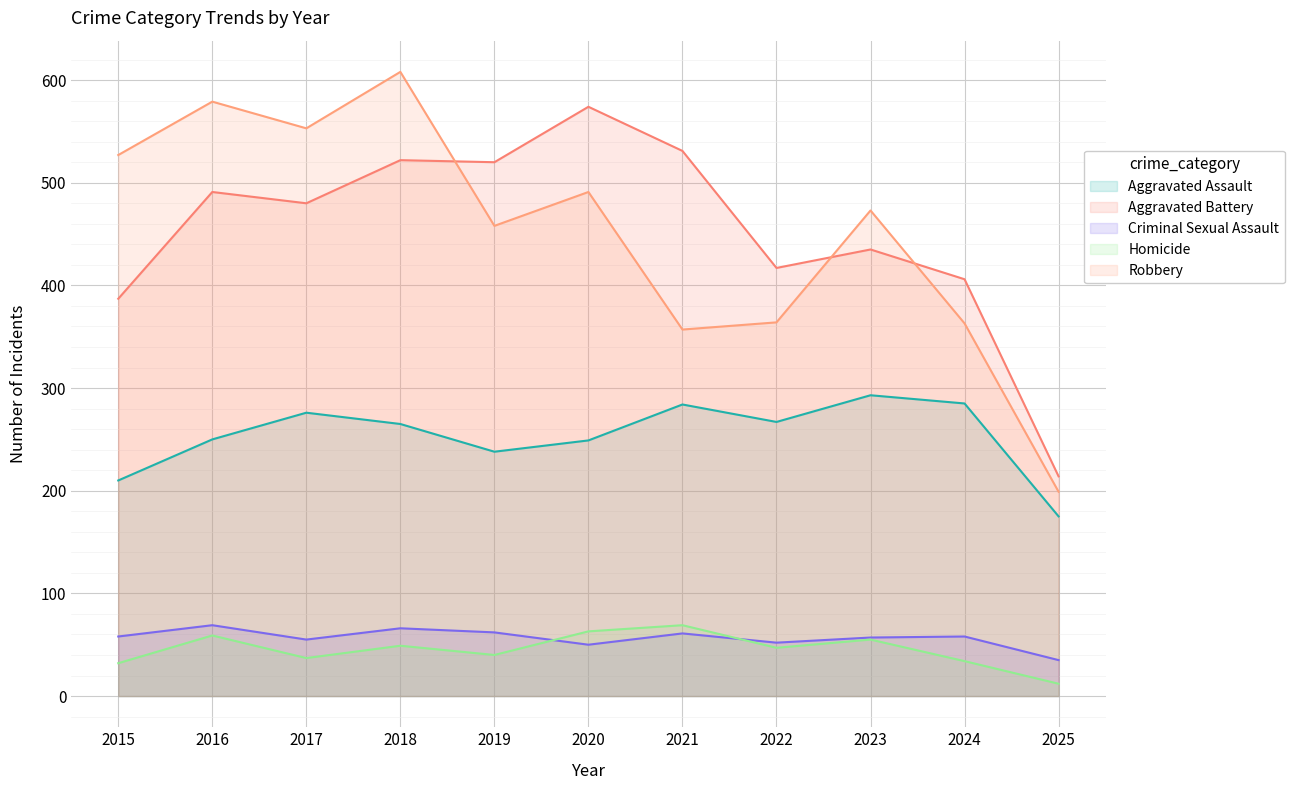

Reading left to right, transcribe all the data shown in this chart.

Aggravated Assault: 2015=210	2016=250	2017=276	2018=265	2019=238	2020=249	2021=284	2022=267	2023=293	2024=285	2025=175
Aggravated Battery: 2015=387	2016=491	2017=480	2018=522	2019=520	2020=574	2021=531	2022=417	2023=435	2024=406	2025=214
Criminal Sexual Assault: 2015=58	2016=69	2017=55	2018=66	2019=62	2020=50	2021=61	2022=52	2023=57	2024=58	2025=35
Homicide: 2015=32	2016=59	2017=37	2018=49	2019=40	2020=63	2021=69	2022=47	2023=55	2024=34	2025=12
Robbery: 2015=527	2016=579	2017=553	2018=608	2019=458	2020=491	2021=357	2022=364	2023=473	2024=363	2025=199